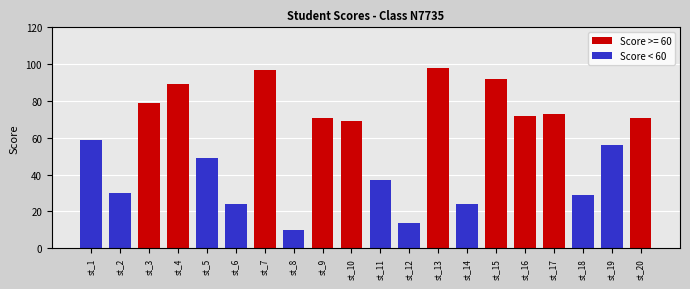

Does the chart contain stacked bars?

No